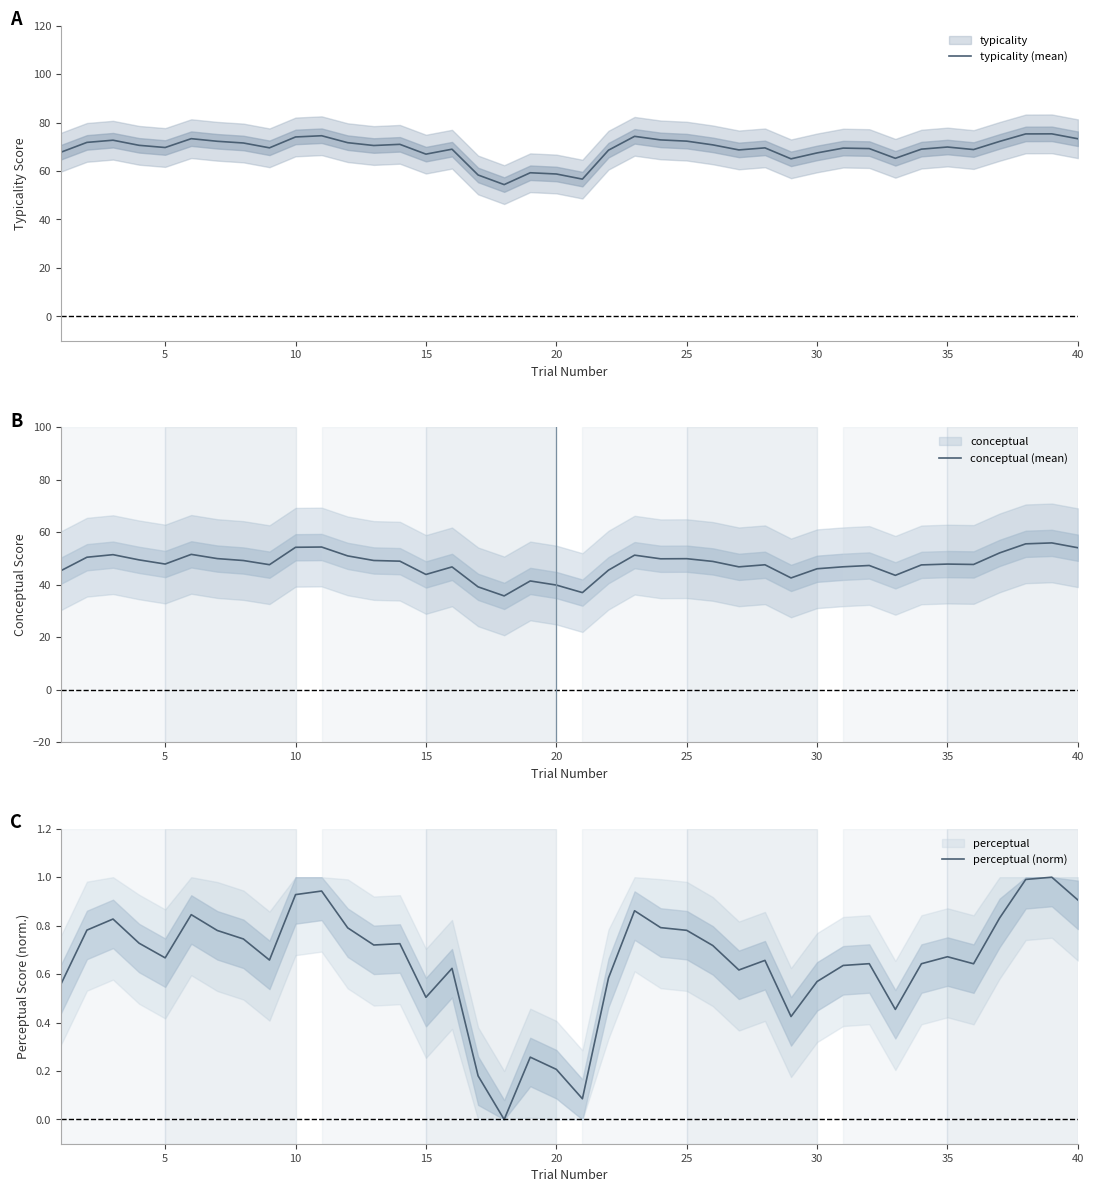

True or false: conceptual (mean) and typicality (mean) intersect in this chart.

False